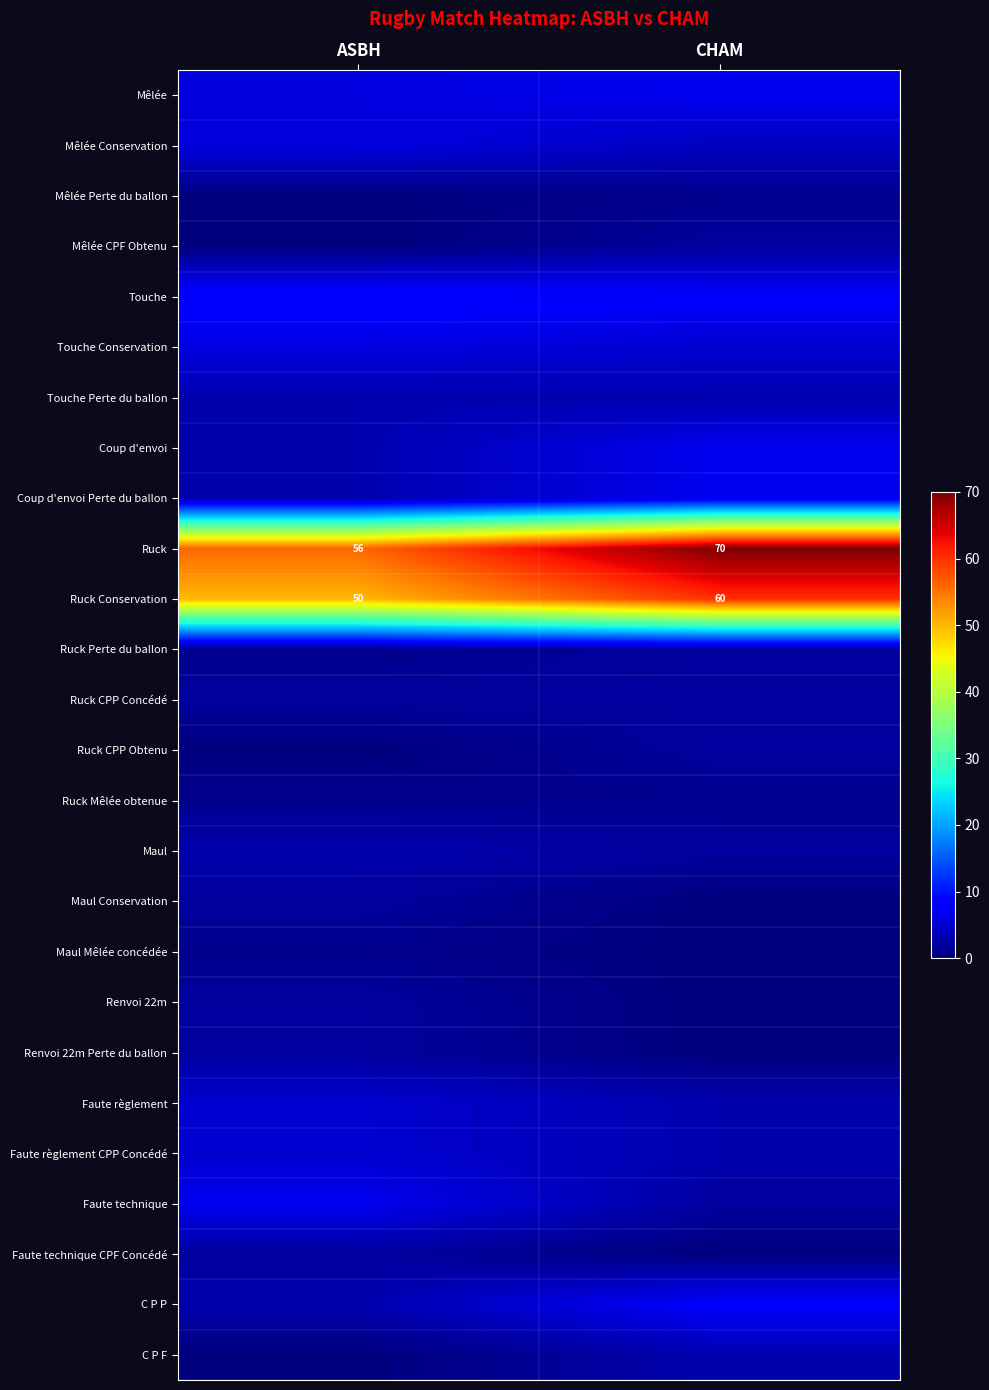

What is the difference between the Ruck values at ASBH and CHAM?

14